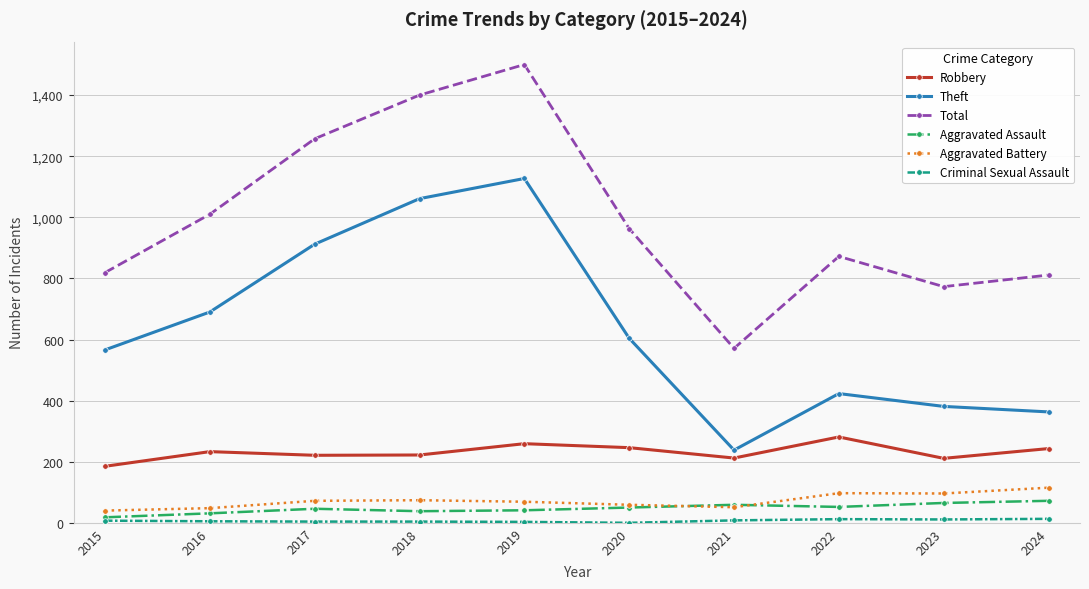

What is the total value across all series at 2024?

1617